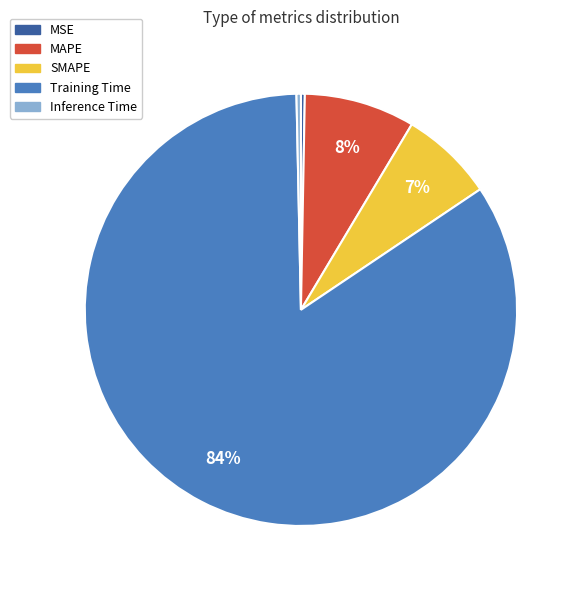

To the nearest percent, what is the average slice percentage?

20%